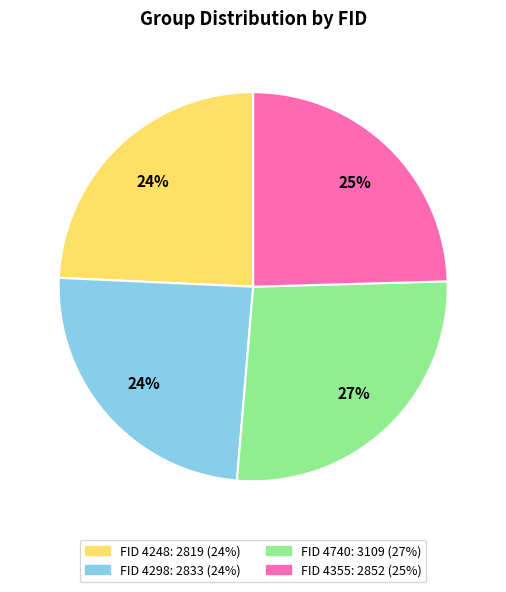

Count the number of slices in the pie.

4